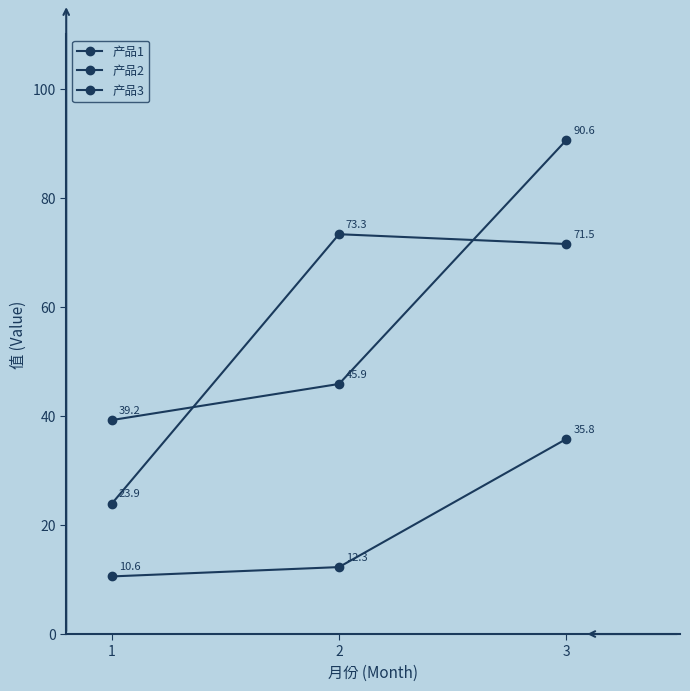

Does the chart display data point markers on the line(s)?

Yes